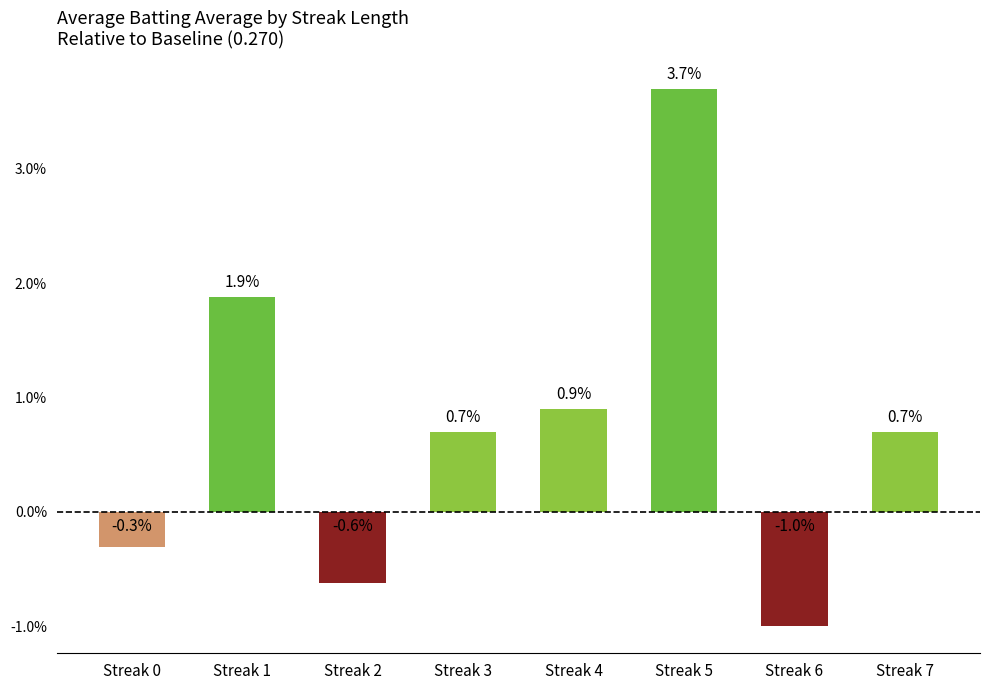

Are the bars grouped side by side (vs. stacked)?

No